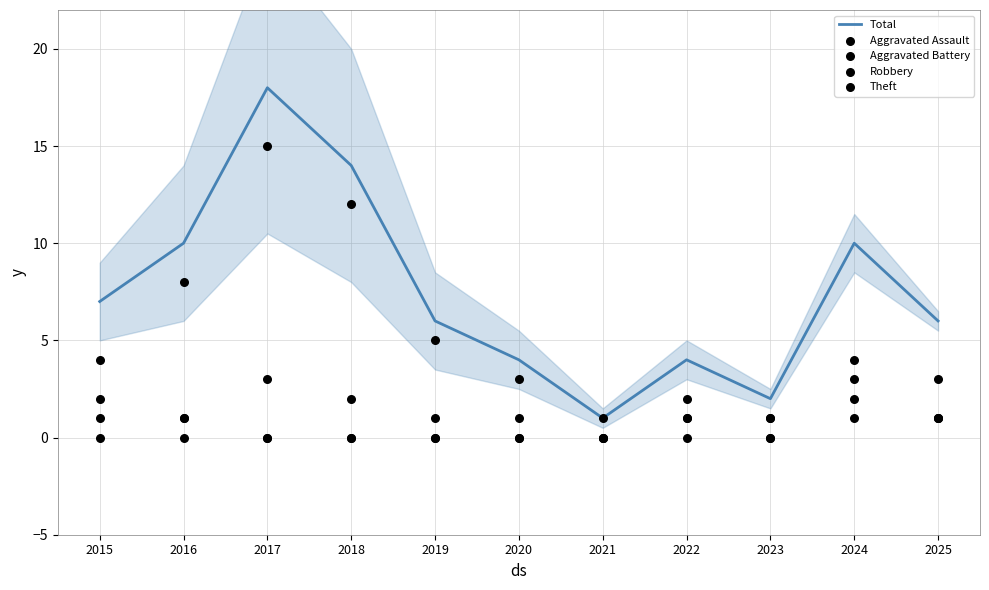

What are all the series names shown in the legend?

Total, Aggravated Assault, Aggravated Battery, Robbery, Theft